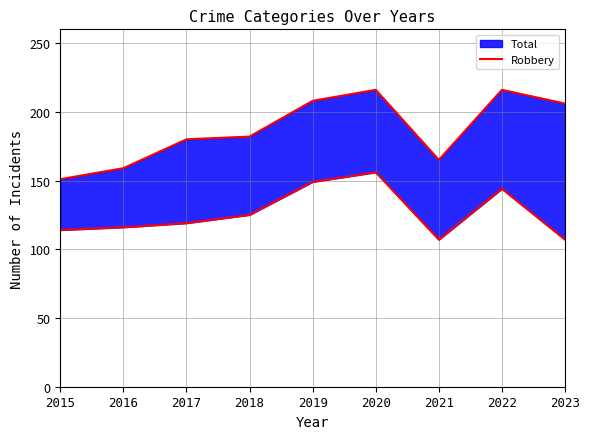

Does the chart have visible grid lines?

Yes